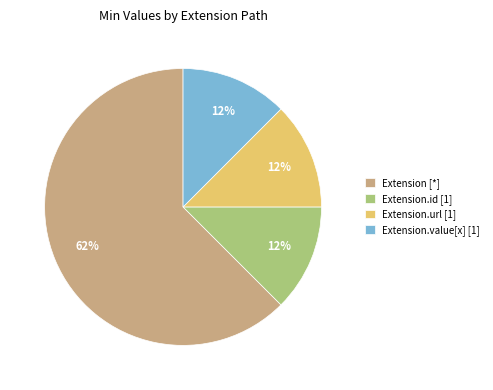

Do Extension.value[x] [1] and Extension.url [1] together represent more than half of the pie?

No